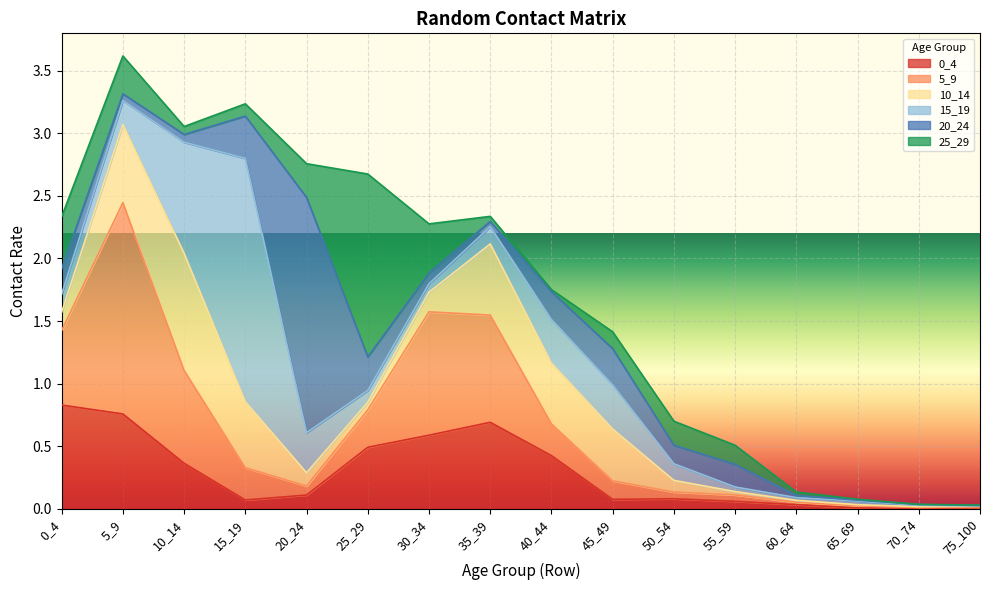

What value does the 5_9 series have at 50_54?

0.1